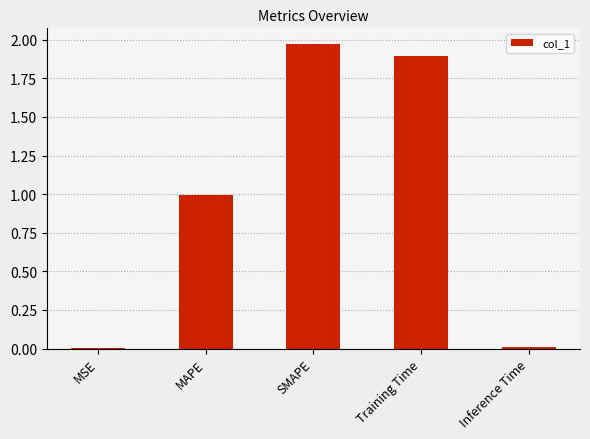

The chart shows a value of 2.7 at Training Time. True or false?

False